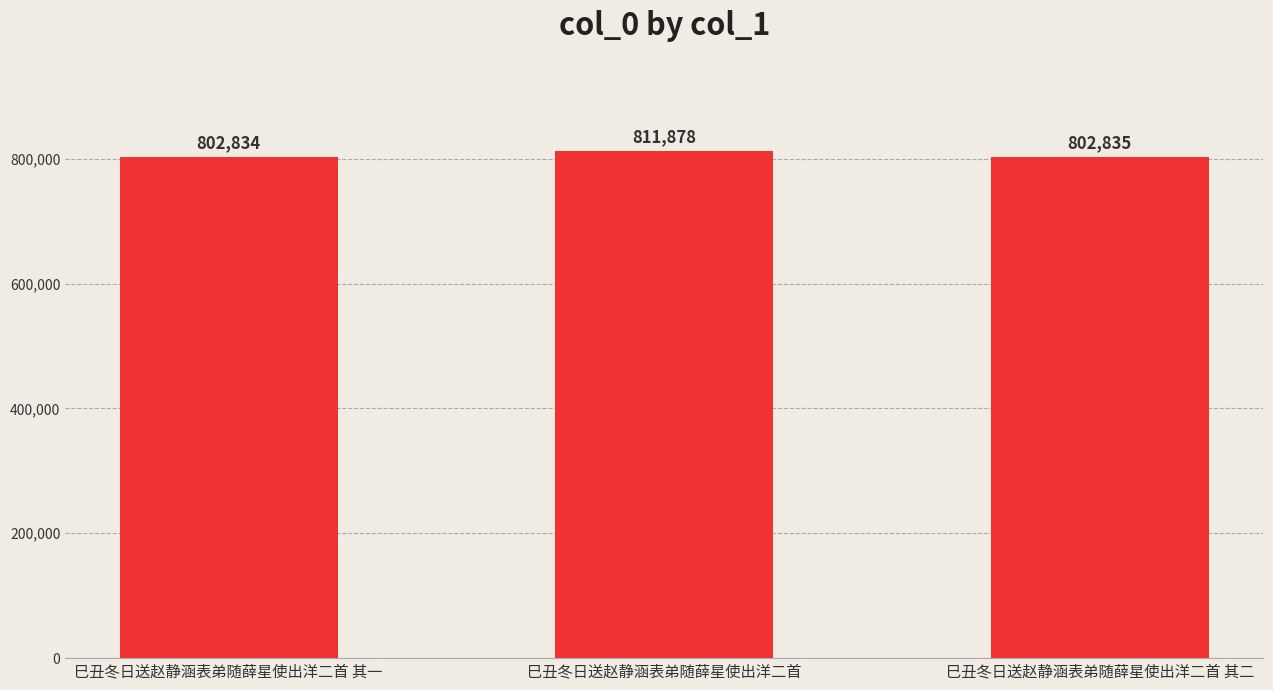

Reading left to right, extract all data points from this chart.

巳丑冬日送赵静涵表弟随薛星使出洋二首 其一=802834	巳丑冬日送赵静涵表弟随薛星使出洋二首=811878	巳丑冬日送赵静涵表弟随薛星使出洋二首 其二=802835